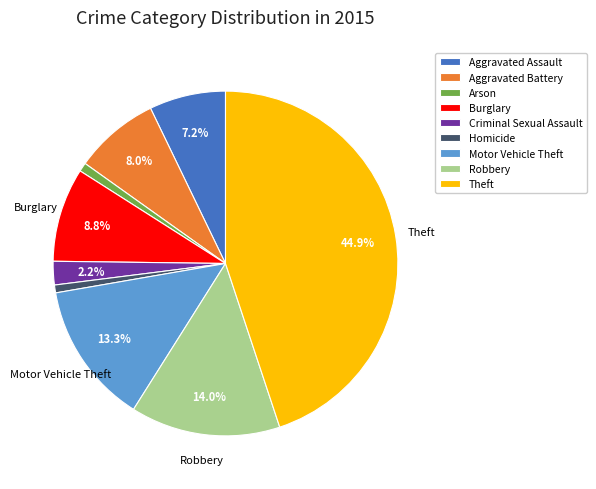

Count the number of slices in the pie.

9